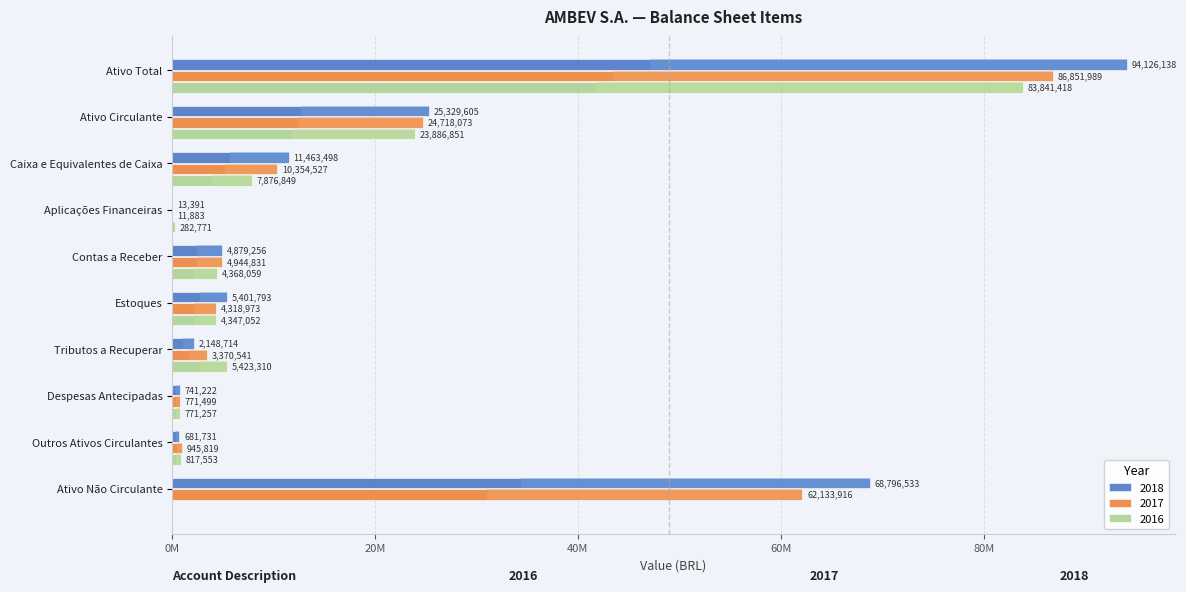

Where is 2016 nearest to the value 41920709?

Ativo Circulante